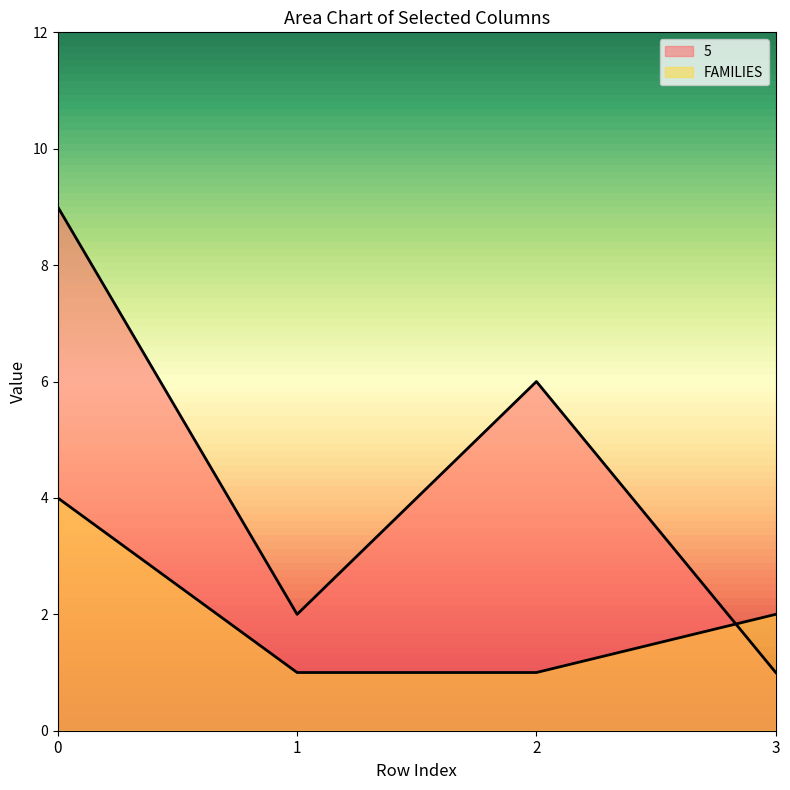

Reading left to right, extract all data points from this chart.

5: 9	2	6	1
FAMILIES: 4	1	1	2